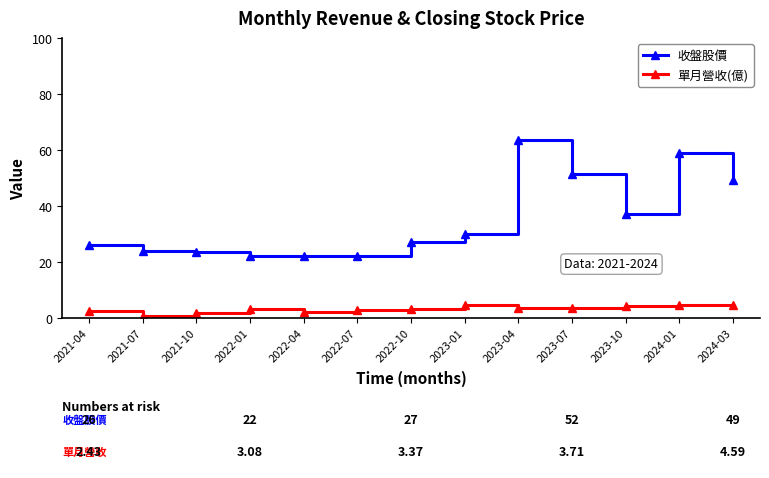

True or false: 單月營收(億) and 收盤股價 cross at least once.

False